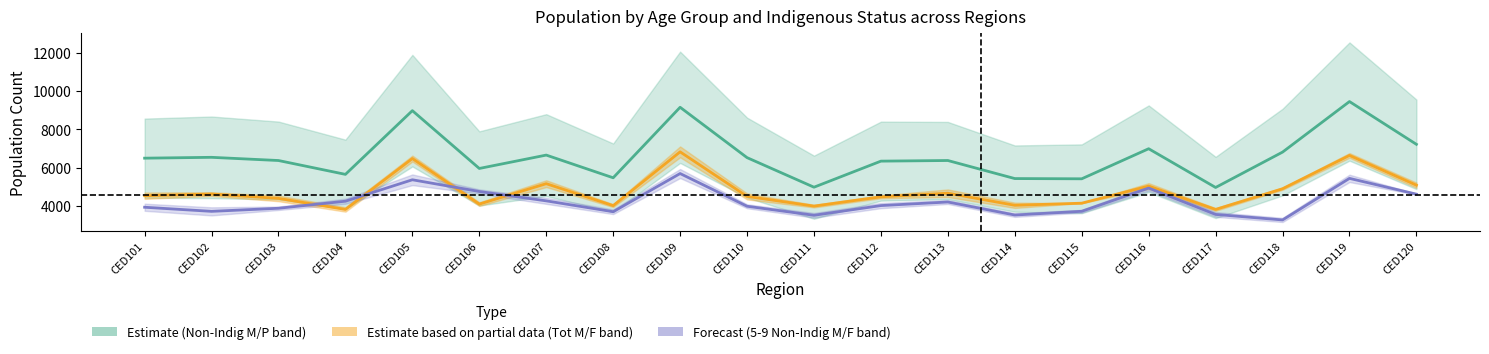

How many categories are shown in the chart?

20